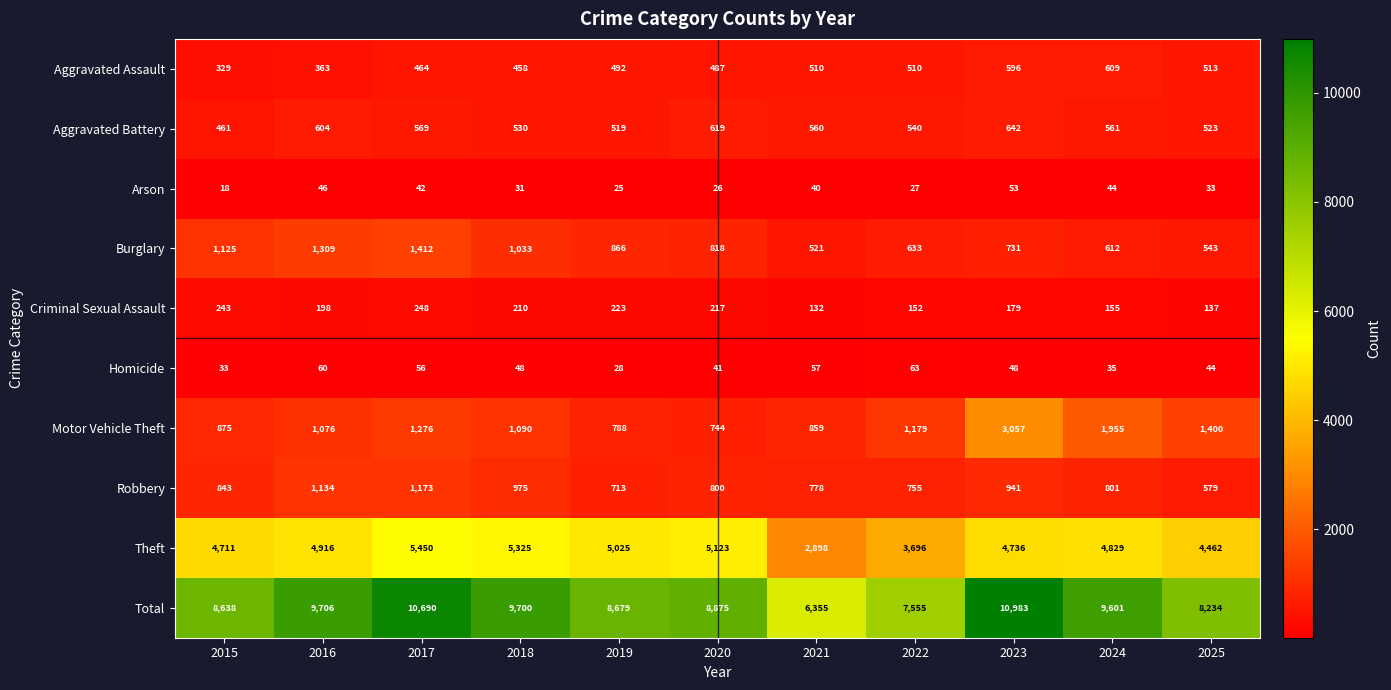

What is the sum of the Arson values at 2016 and 2022?

73